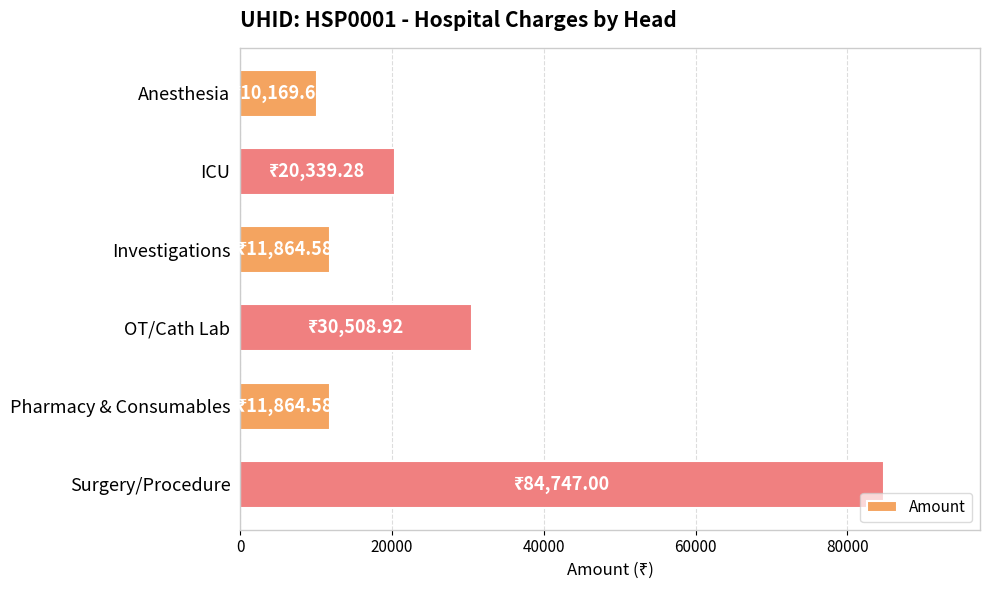

Is it true that the value at Pharmacy & Consumables is 7486.7?

False